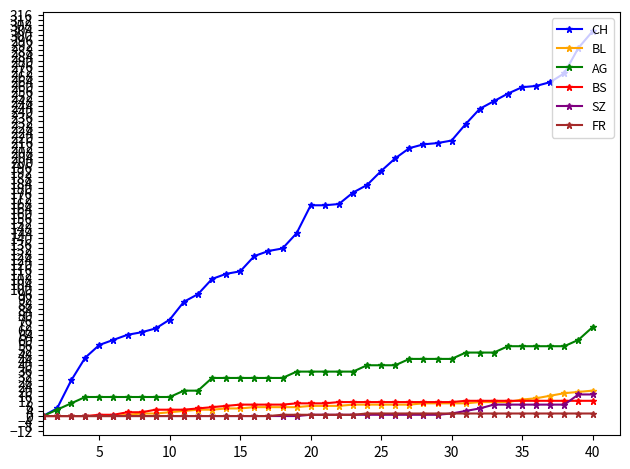

What are all the series names shown in the legend?

CH, BL, AG, BS, SZ, FR